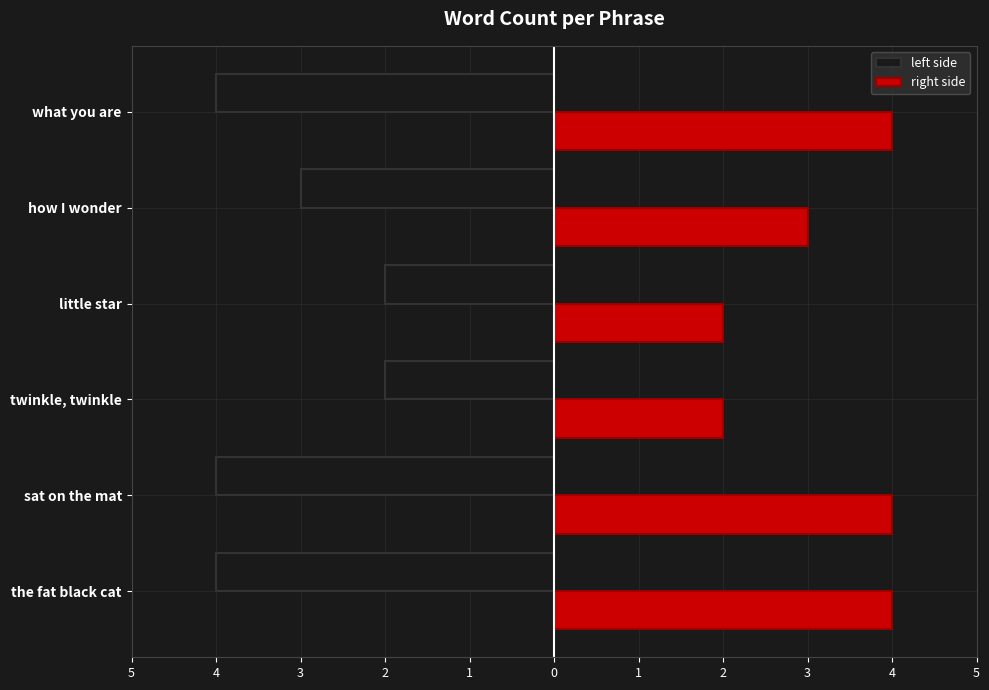

What are all the series names shown in the legend?

left side, right side